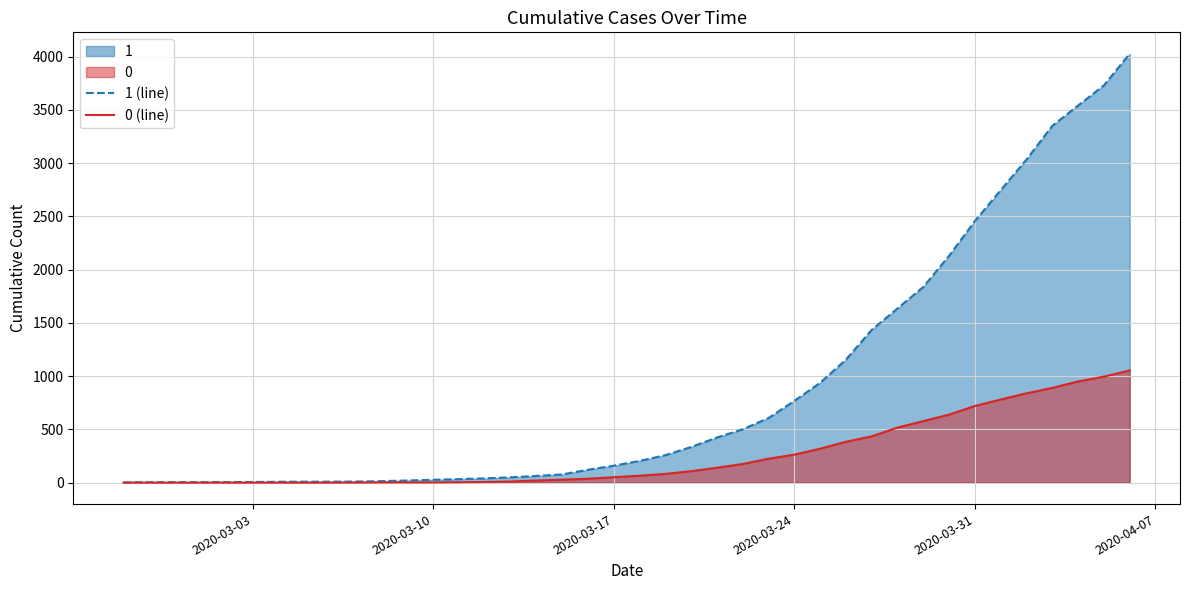

Which series has the largest total across all categories?

1 (line)